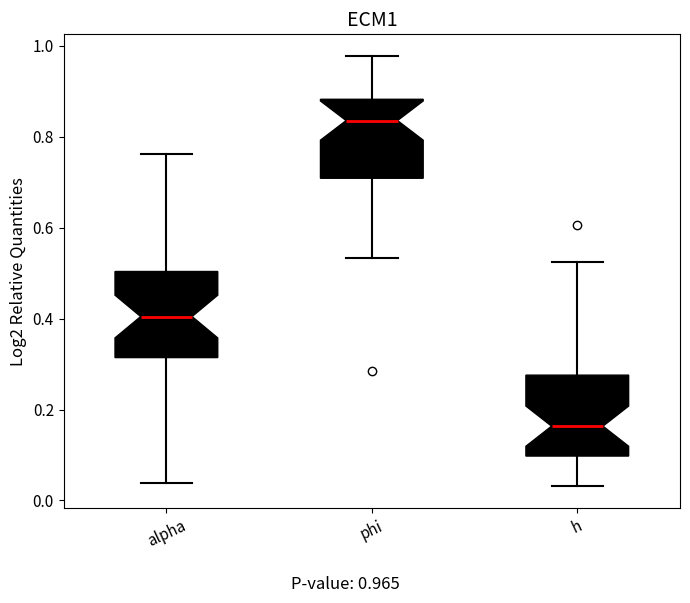

Reading left to right, transcribe this box plot: for each box, give where its median line is, the range the box spans, and where its two whiskers end, as read against the y-axis. The values are not printed on the chart, so give them approximately, as read against the axis.

alpha: median 0.40, box 0.32 to 0.50, whiskers 0.04 to 0.76
phi: median 0.84, box 0.70 to 0.88, whiskers 0.54 to 0.98
h: median 0.16, box 0.10 to 0.28, whiskers 0.04 to 0.52